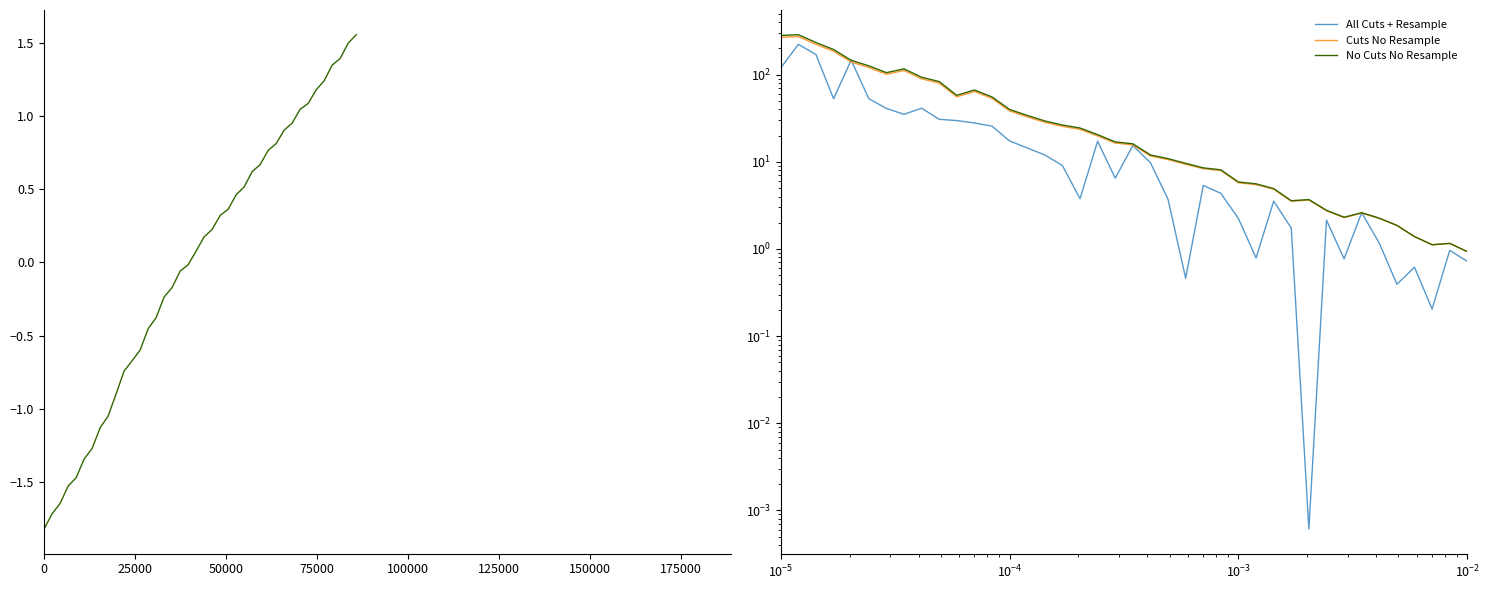

Does the chart display data point markers on the line(s)?

No